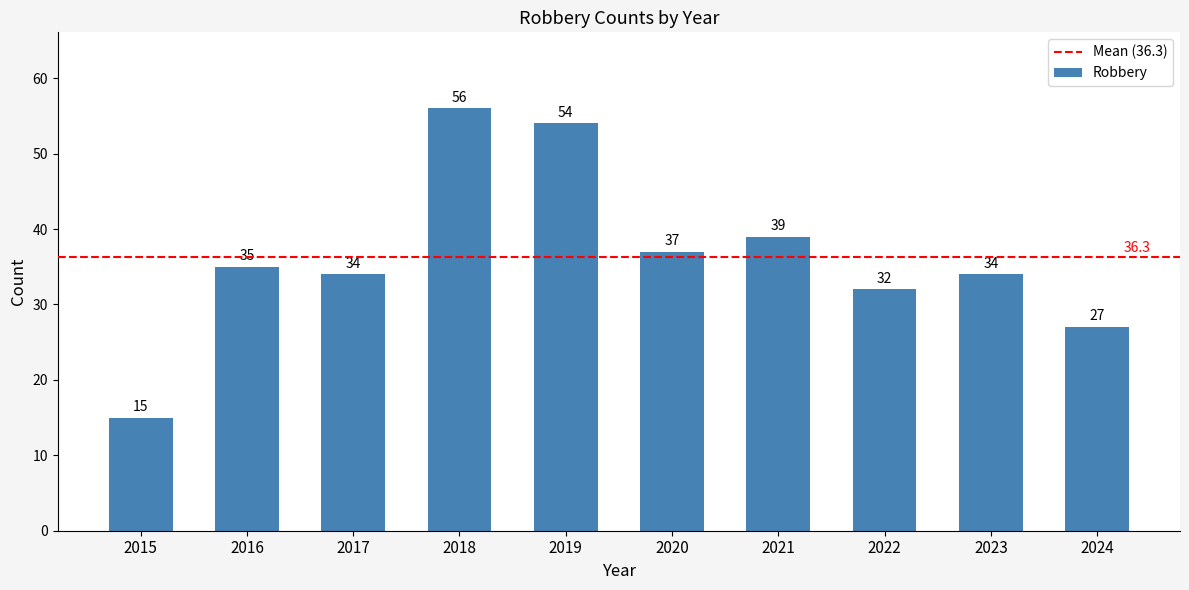

The value at 2015 is 23. True or false?

False